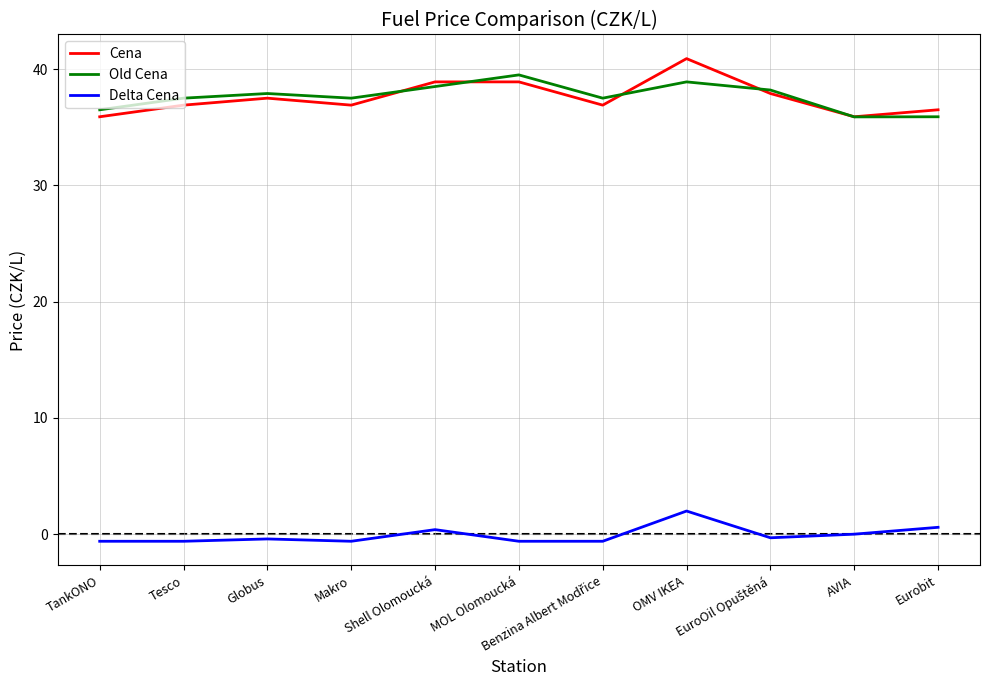

True or false: Cena and Delta Cena intersect in this chart.

False